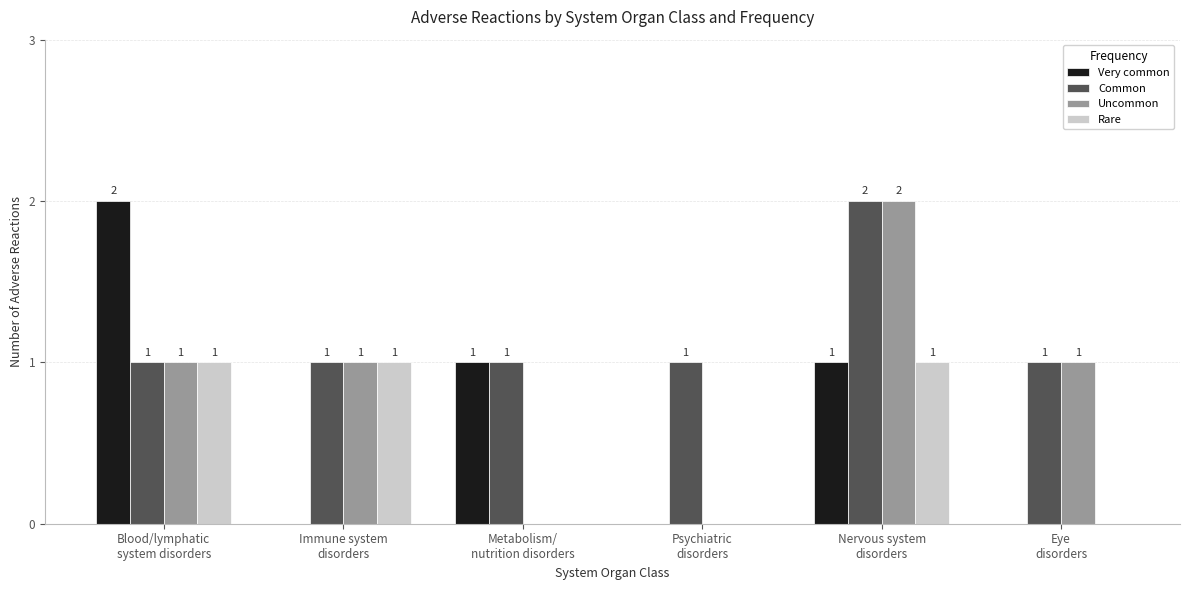

True or false: Common has a value of 1 at Eye
disorders.

True